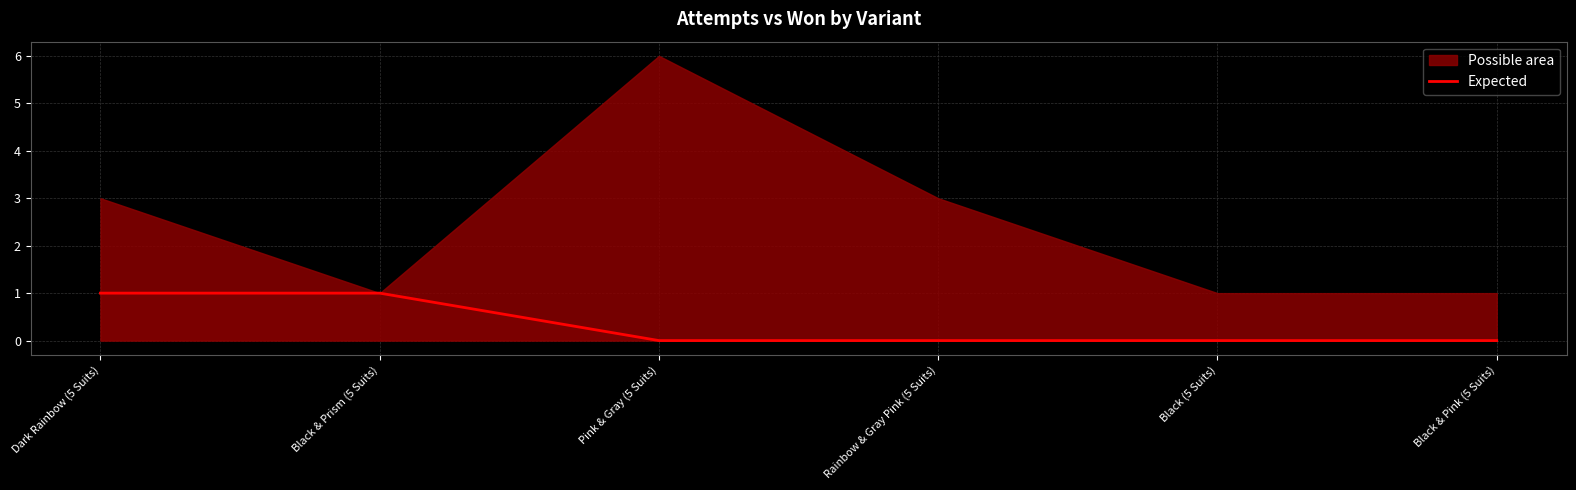

True or false: the data shows 0 at Black & Pink (5 Suits).

False